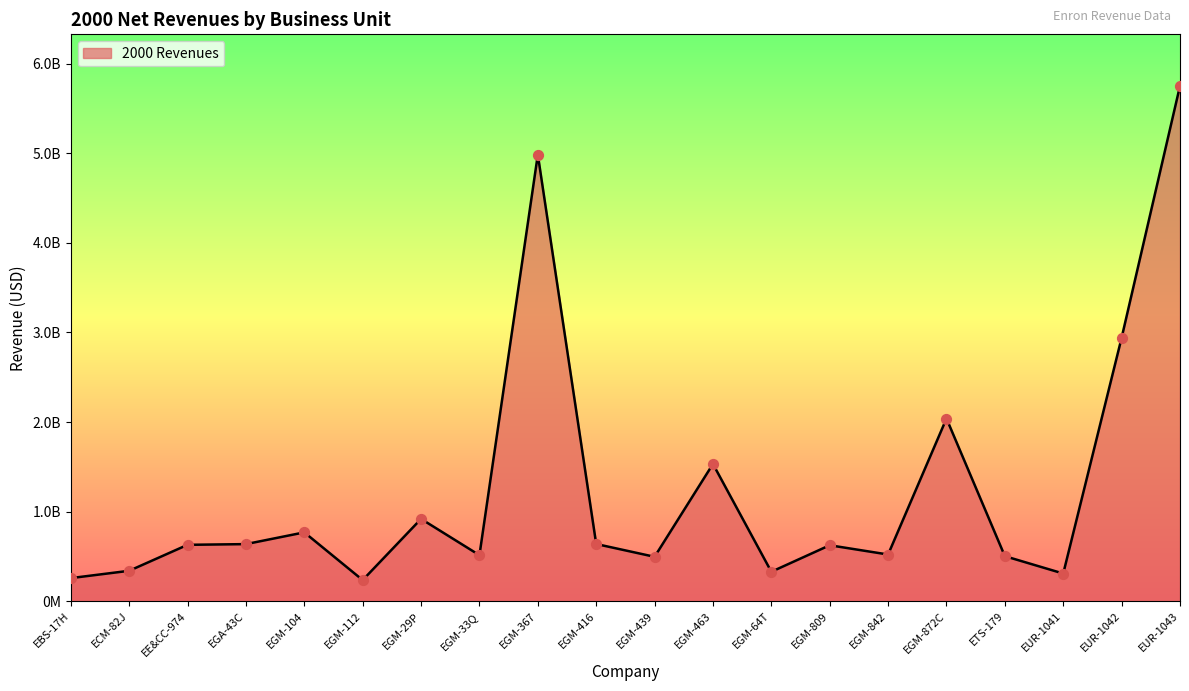

What is the change in value from EGM-112 to EUR-1041?

+73217887